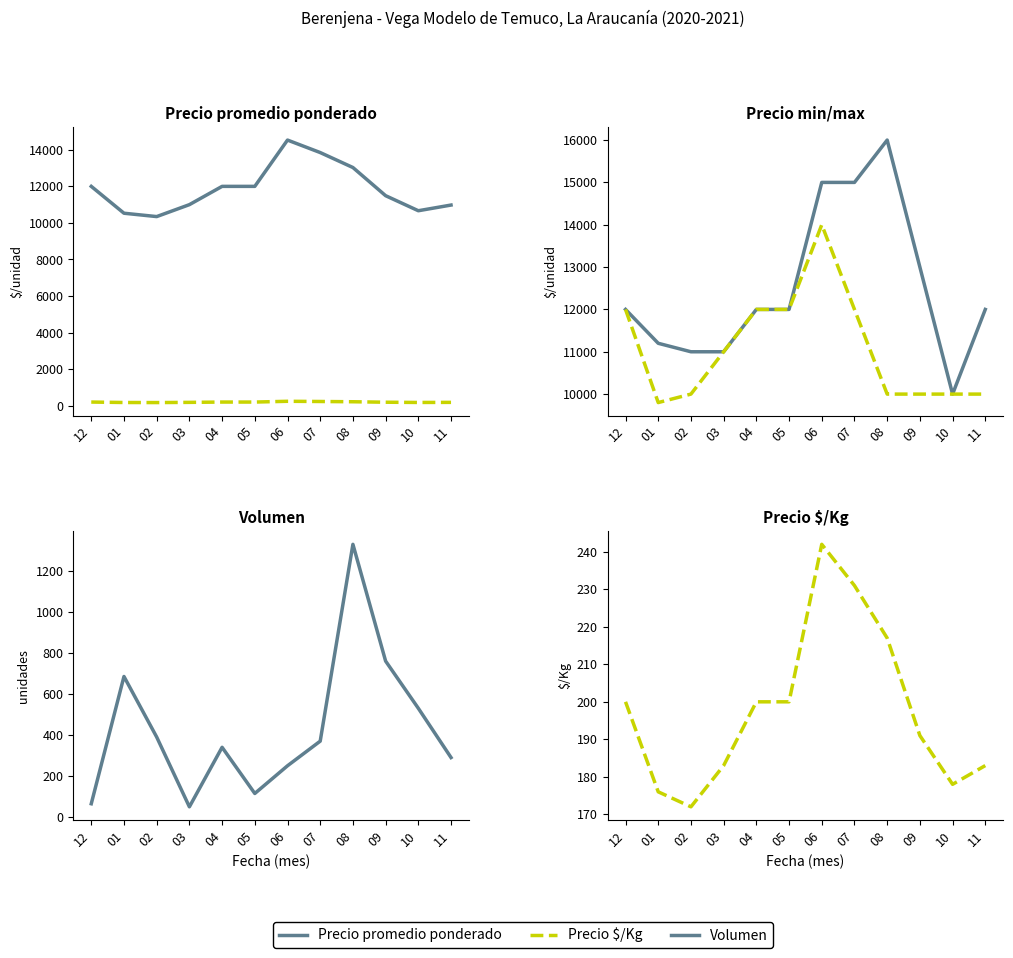

Reading right to left, transcribe all the data shown in this chart.

Precio promedio ponderado: 11=10978	10=10667	09=11490	08=13031	07=13850	06=14533	05=12000	04=12000	03=11000	02=10347	01=10531	12=12000
Precio $/Kg: 11=183	10=178	09=191	08=217	07=231	06=242	05=200	04=200	03=183	02=172	01=176	12=200
Precio maximo: 11=12000	10=10000	09=13000	08=16000	07=15000	06=15000	05=12000	04=12000	03=11000	02=11000	01=11200	12=12000
Precio minimo: 11=10000	10=10000	09=10000	08=10000	07=12000	06=14000	05=12000	04=12000	03=11000	02=10000	01=9800	12=12000
Volumen: 11=290	10=530	09=760	08=1329	07=370	06=250	05=115	04=340	03=50	02=390	01=685	12=65